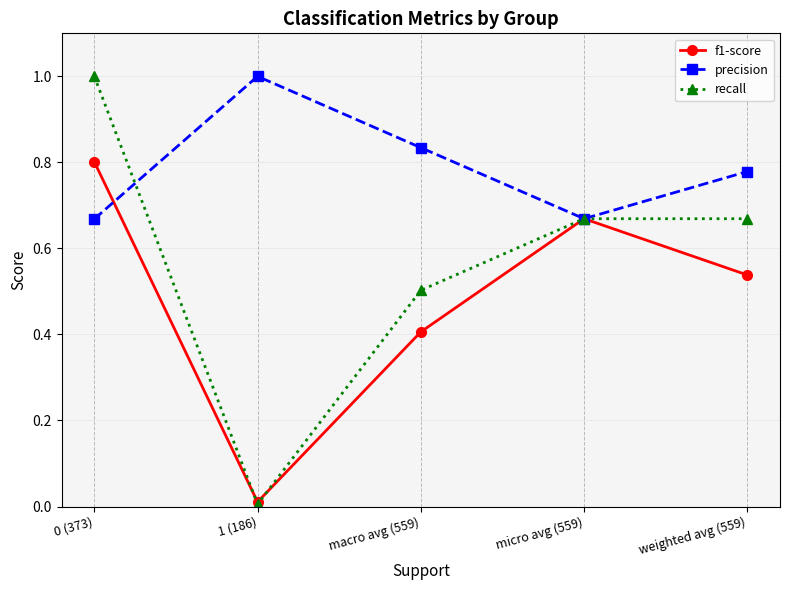

Is this an area chart (filled region under the line)?

No